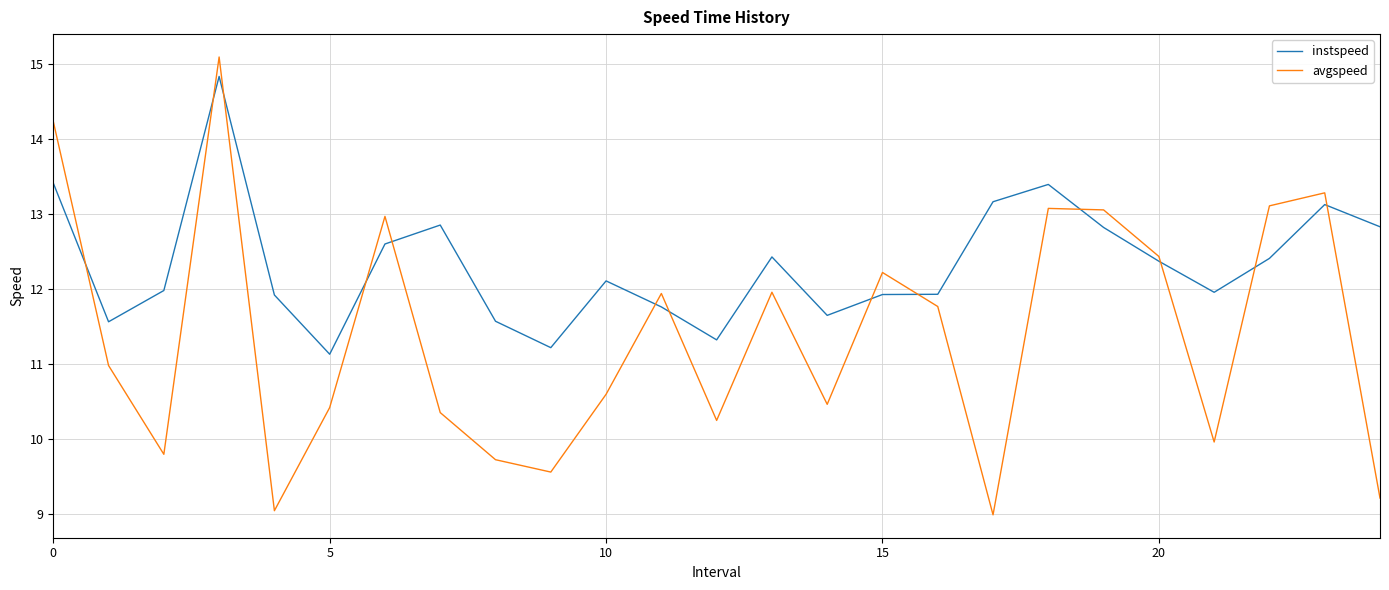

Is this an area chart (filled region under the line)?

No